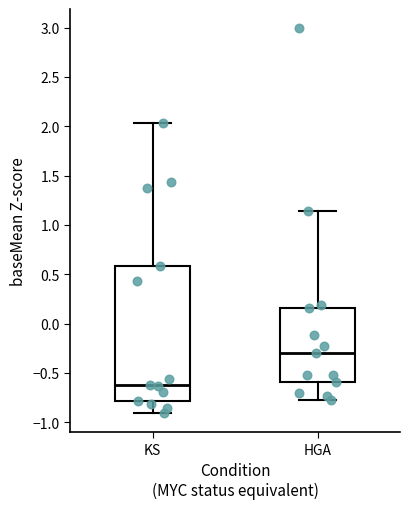

Reading left to right, read every box against the y-axis: the position of its median line, the range the box covers, and the ends of its whiskers. The values are not printed on the chart, so give them approximately, as read against the axis.

KS: median -0.60, box -0.80 to 0.60, whiskers -0.90 to 2.05
HGA: median -0.30, box -0.60 to 0.15, whiskers -0.75 to 1.15